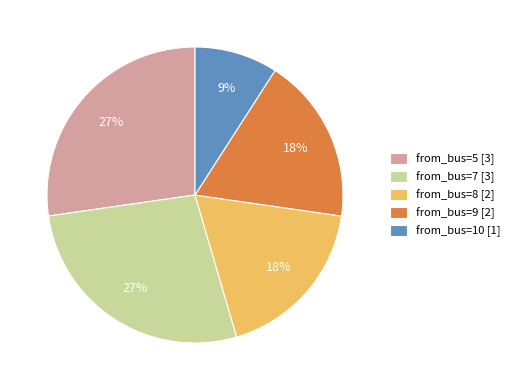

Does from_bus=8 [2] represent more than half of the total?

No